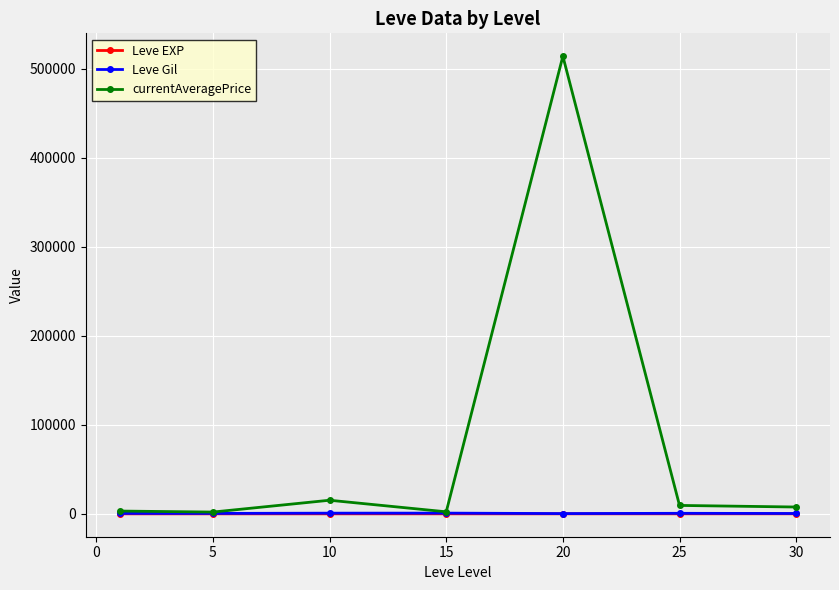

What is the difference between the second highest and minimum values in the Leve EXP series?

33.3